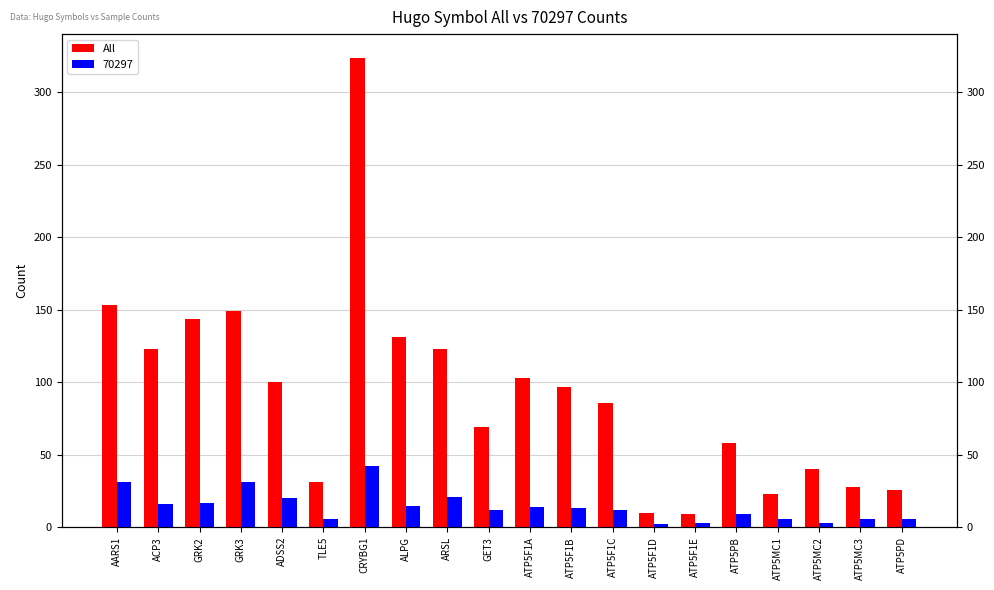

The value at CRYBG1 is 324. True or false?

True